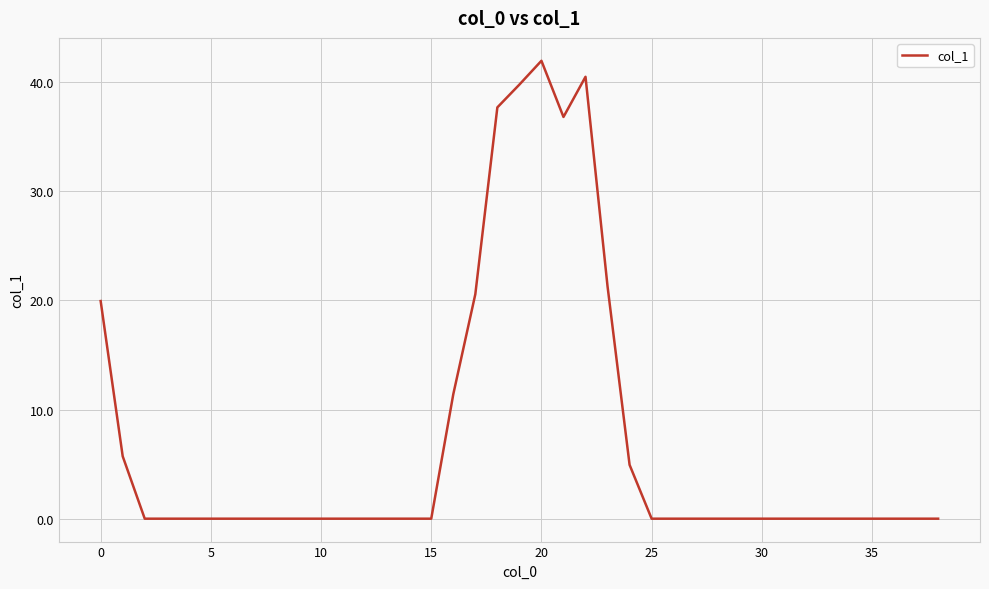

What is the greatest value displayed?

42.0